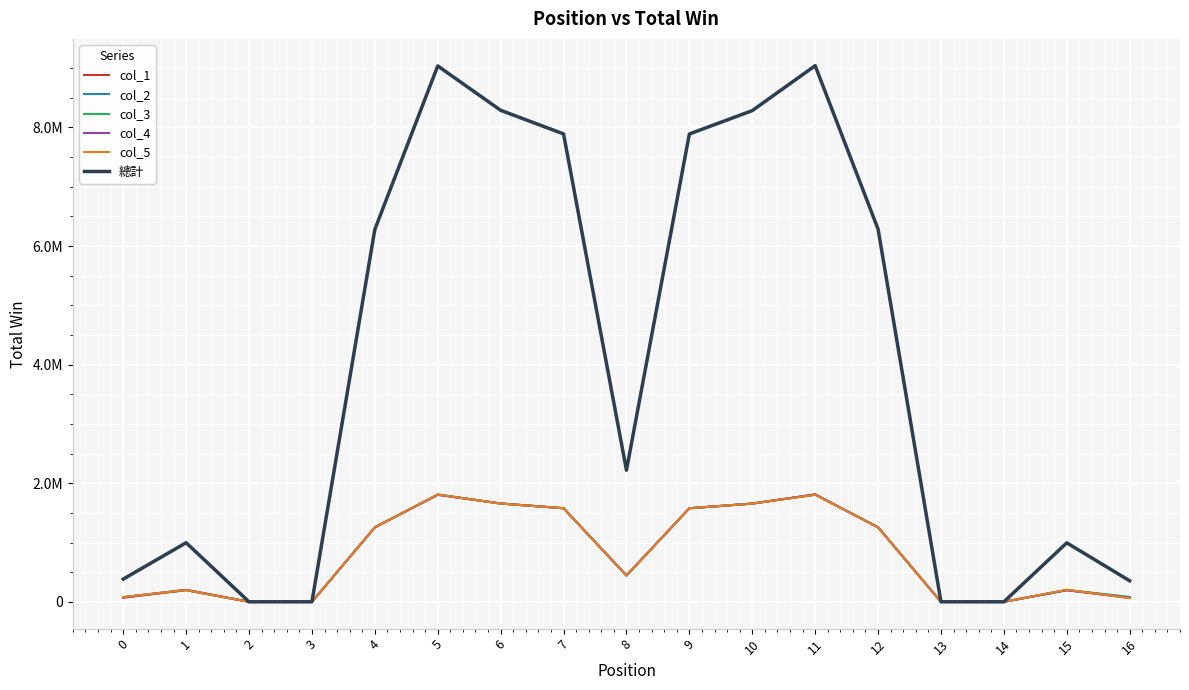

What is the spread (max minus min) of values at 10?

6627592.5